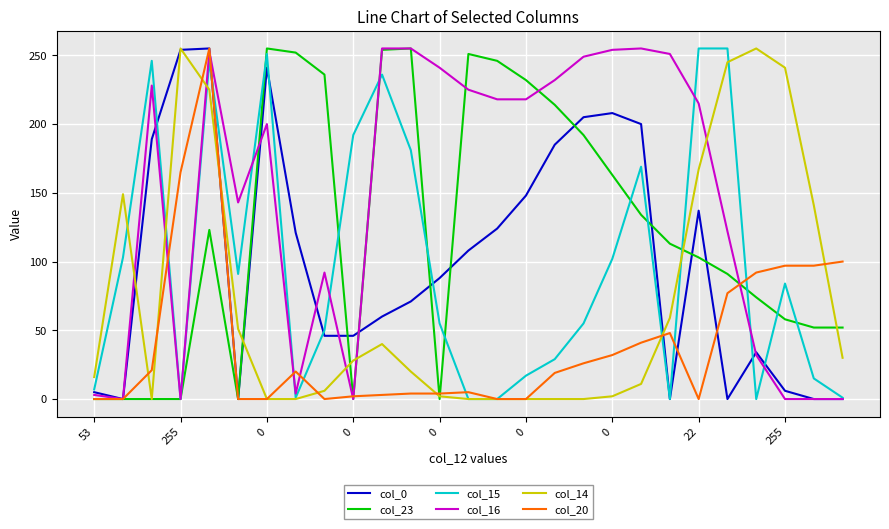

What is the greatest value displayed?

255